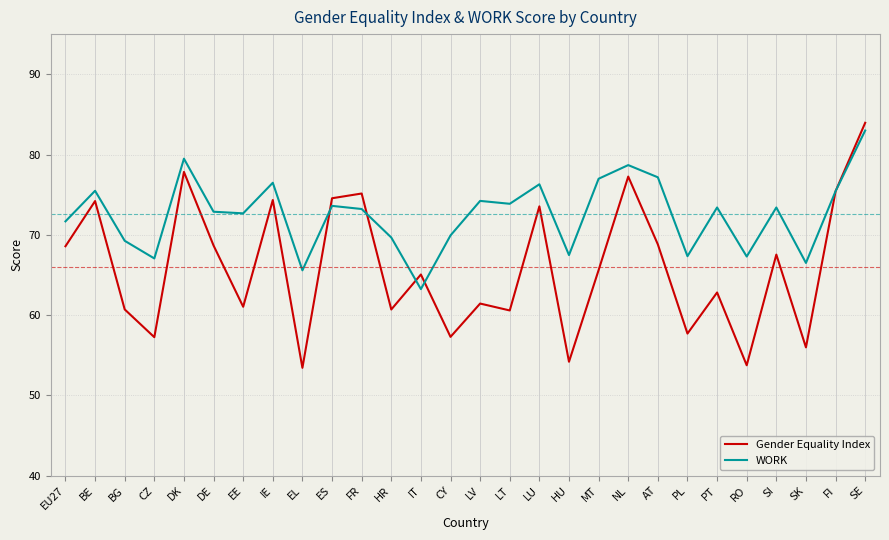

What are all the series names shown in the legend?

Gender Equality Index, WORK